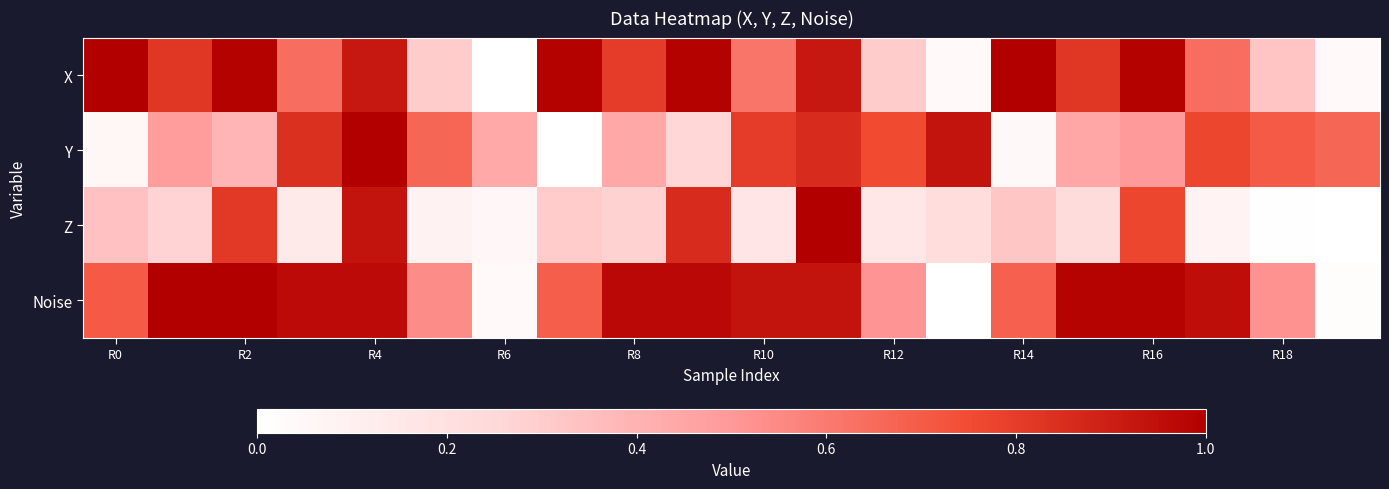

Which series has the largest range (max minus min)?

X